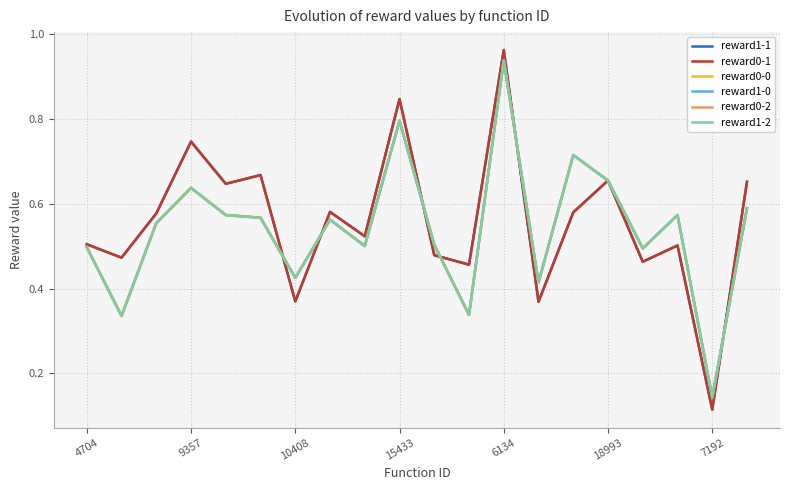

Is this an area chart (filled region under the line)?

No